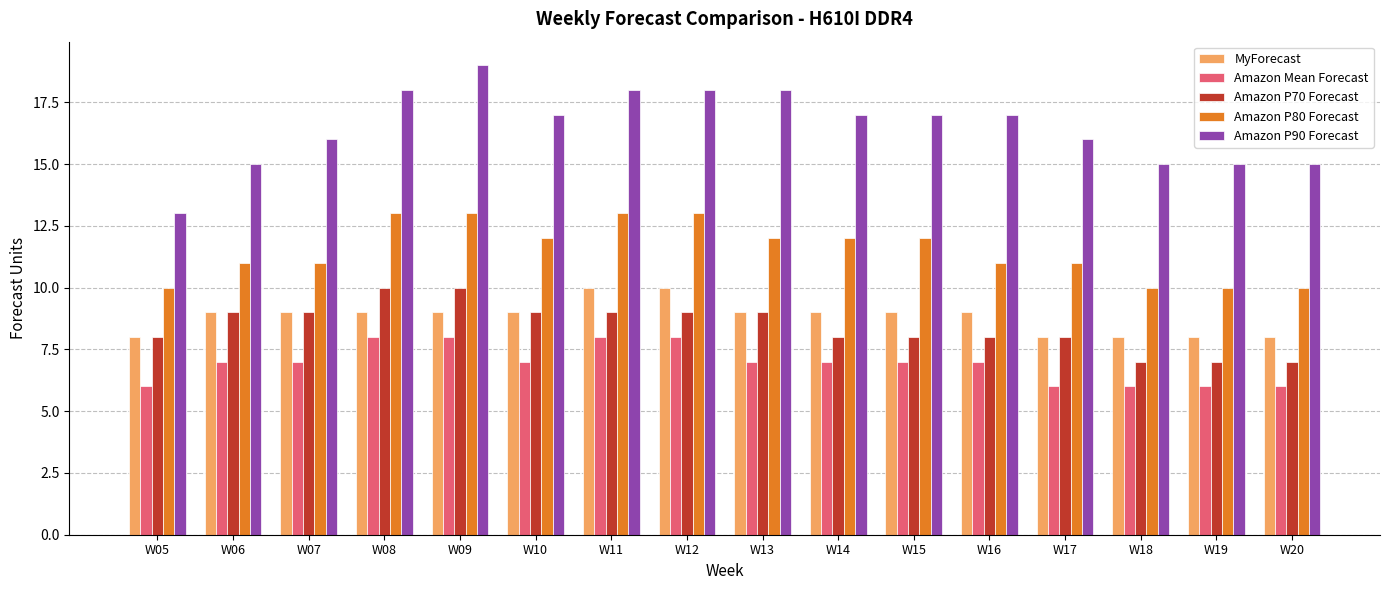

What is the lowest value of the Amazon Mean Forecast series?

6